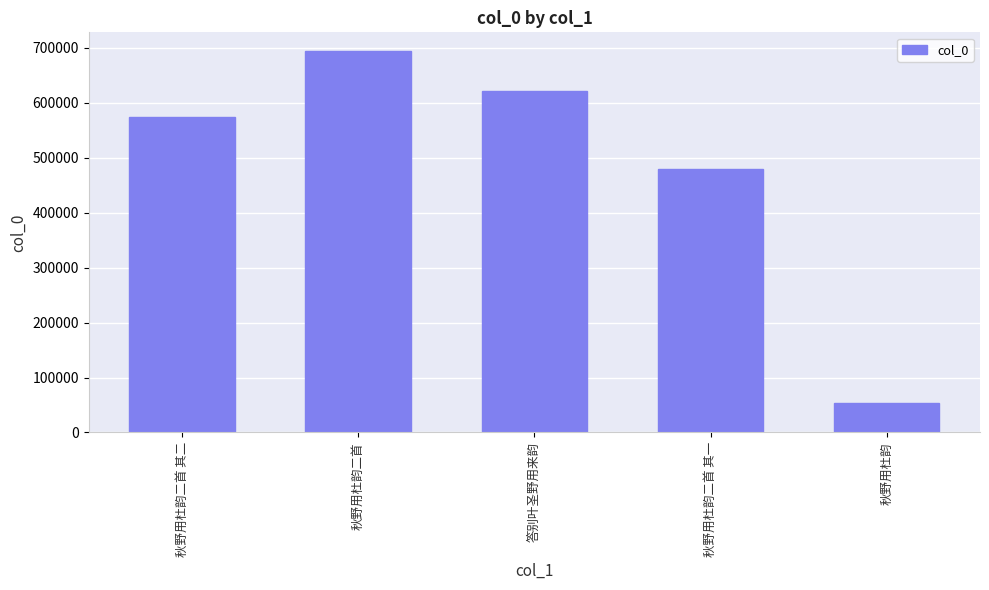

What is the difference between the values at 秋野用杜韵二首 and 秋野用杜韵二首 其一?

213927